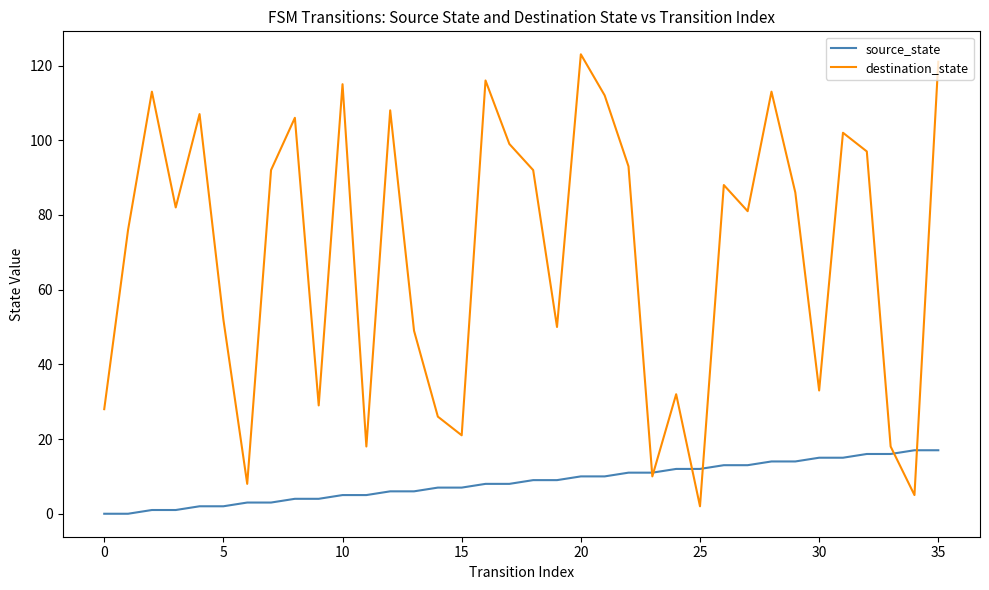

What are all the series names shown in the legend?

source_state, destination_state